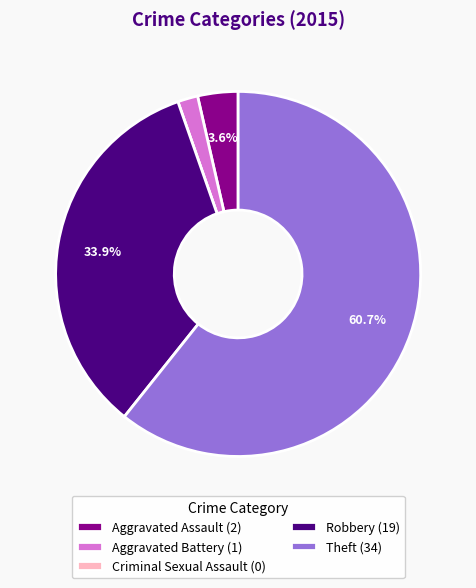

Is the sum of Theft (34) and Aggravated Assault (2) greater than half?

Yes